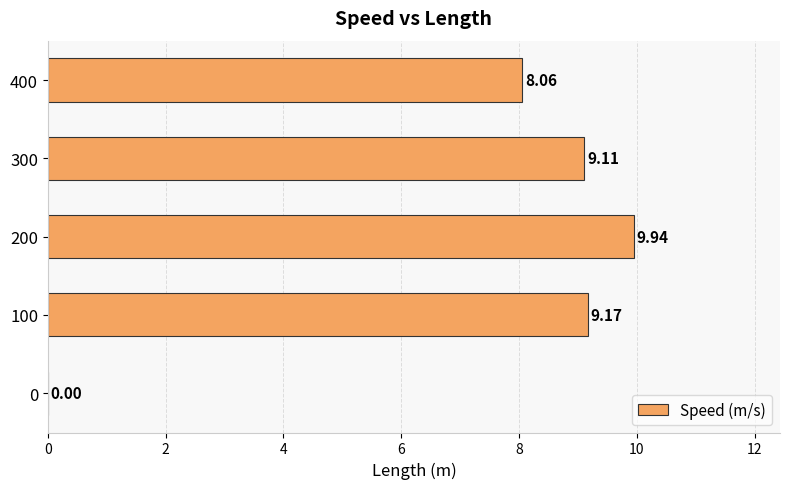

What is the change in value from 200 to 300?

-0.8